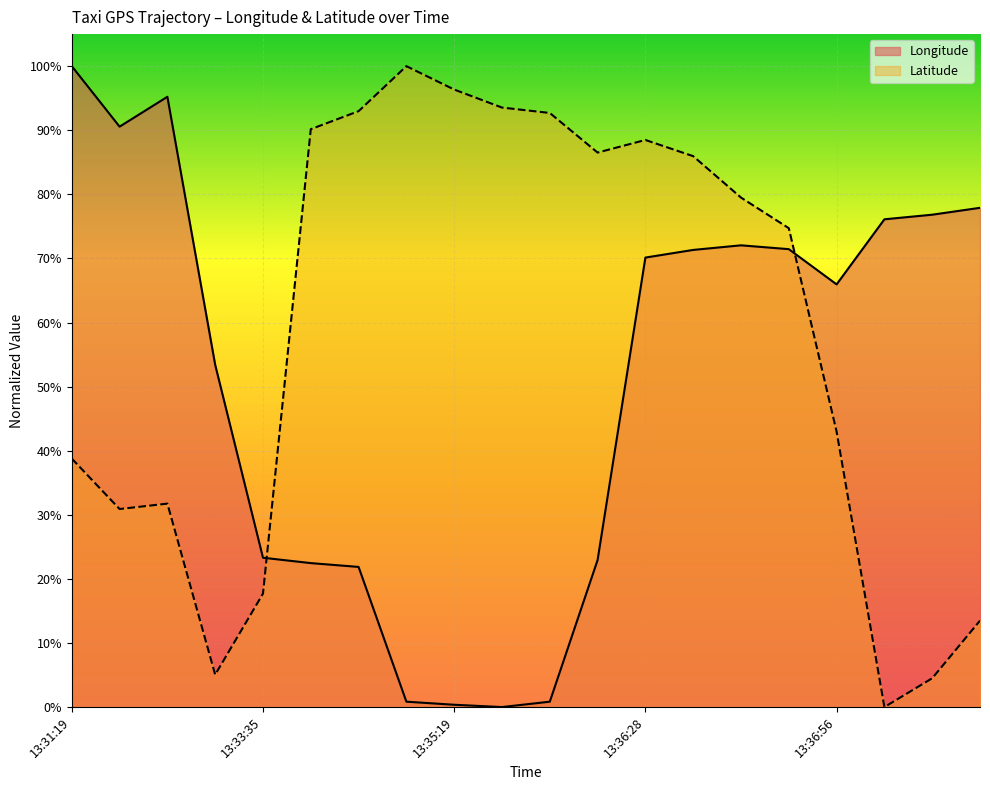

What is the value of the Latitude point at the 17th from the left?

0.4